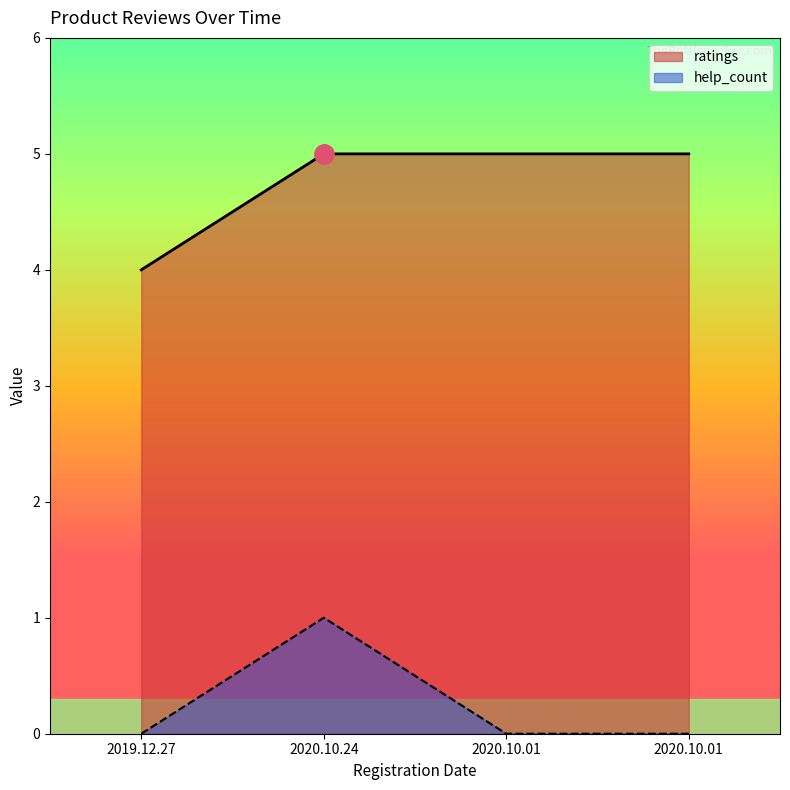

The value of help_count at 2020.10.01 is -1. True or false?

False